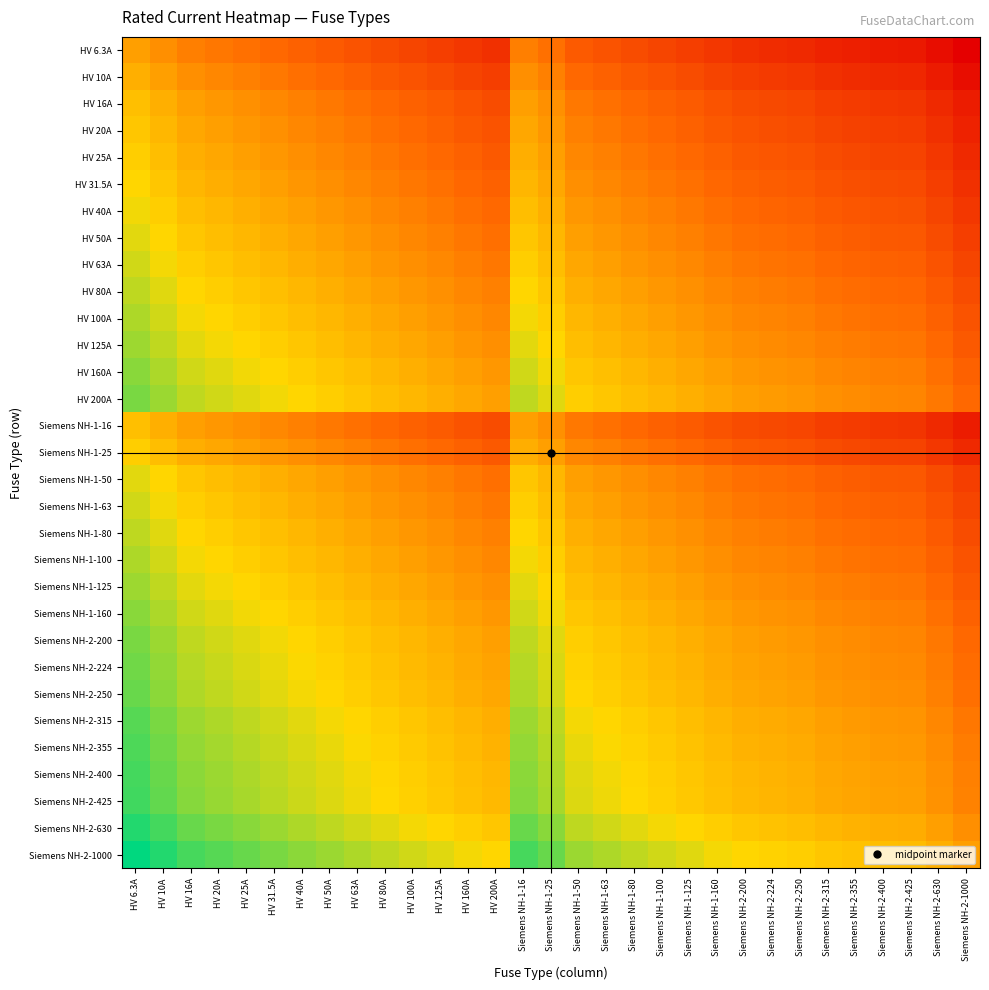

What is the total value across all series at Siemens NH-1-160?

-26.9